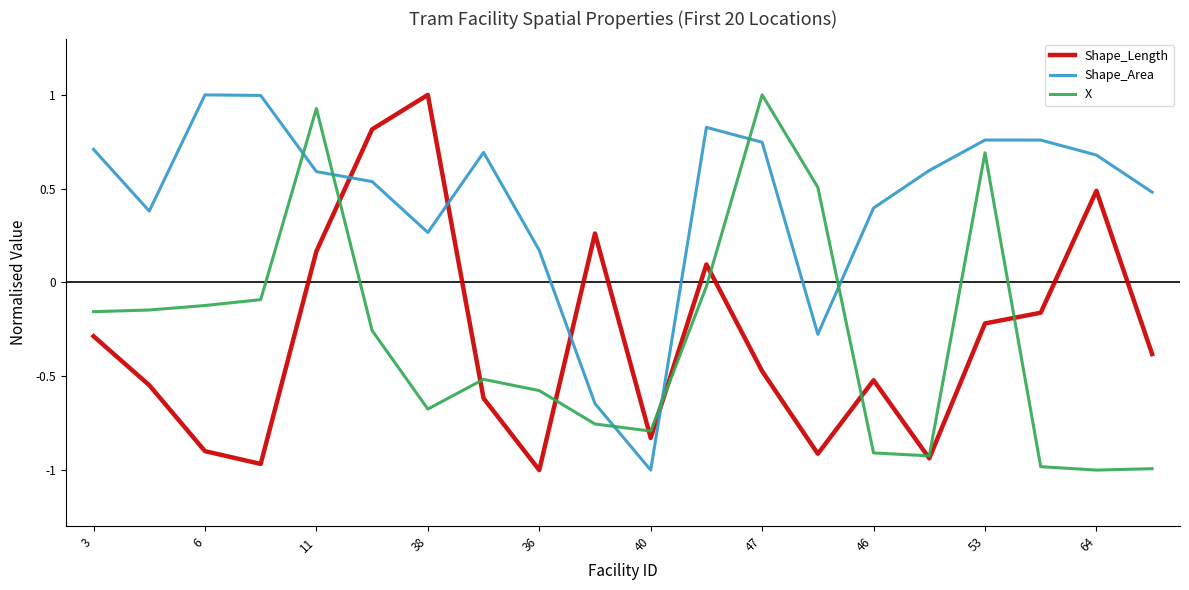

True or false: Shape_Area and X cross at least once.

True